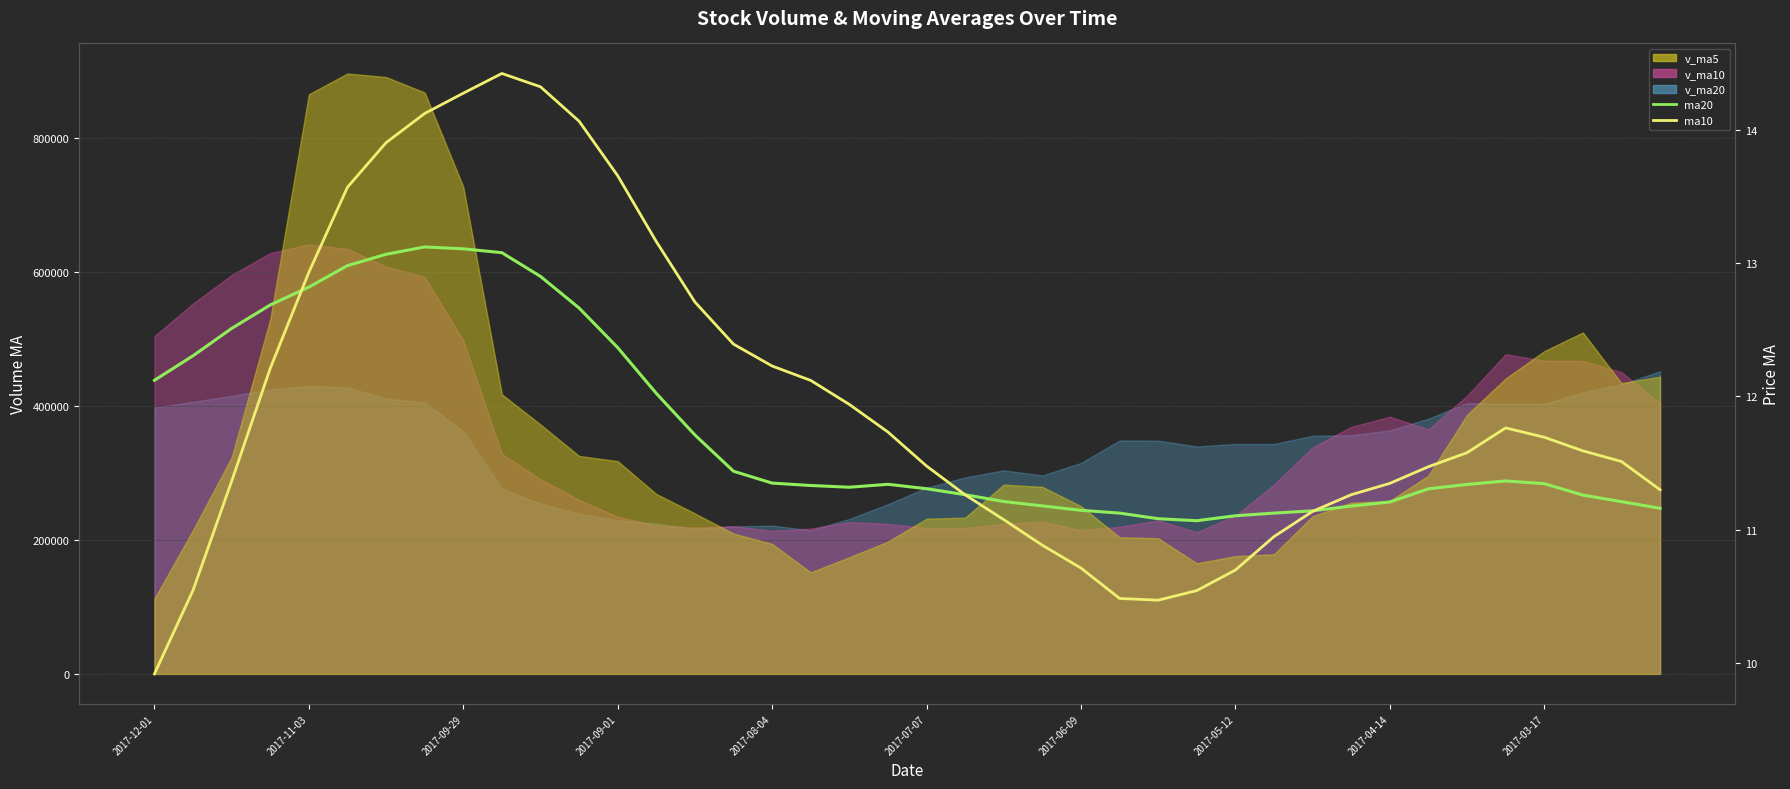

Rank the series at 2017-11-03 from highest to lowest value.

ma10, ma20